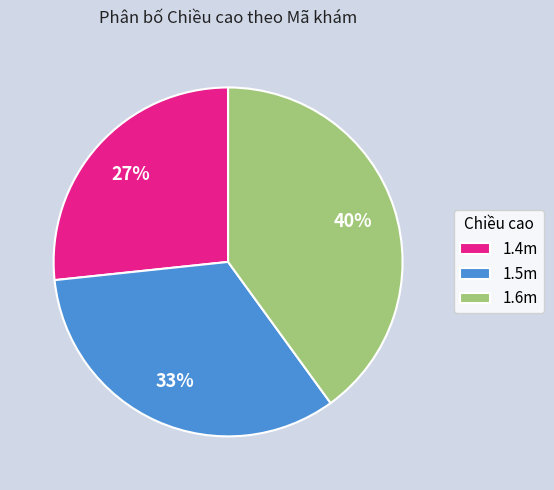

Which category has the biggest portion of the pie?

1.6m